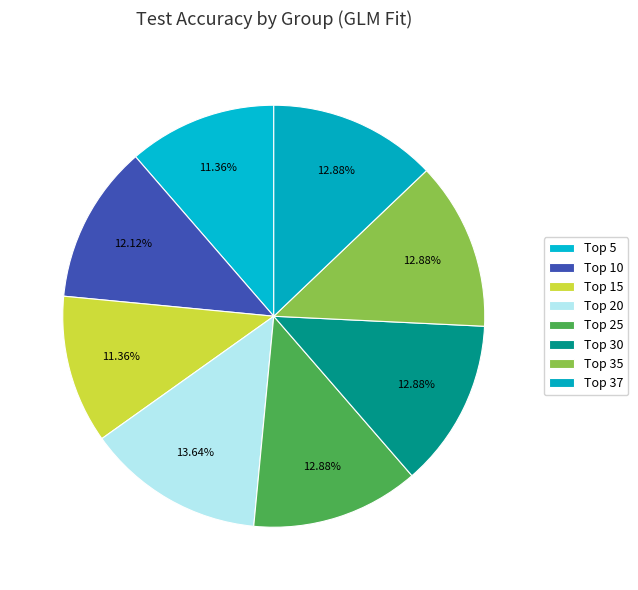

Does any single category account for the majority?

No